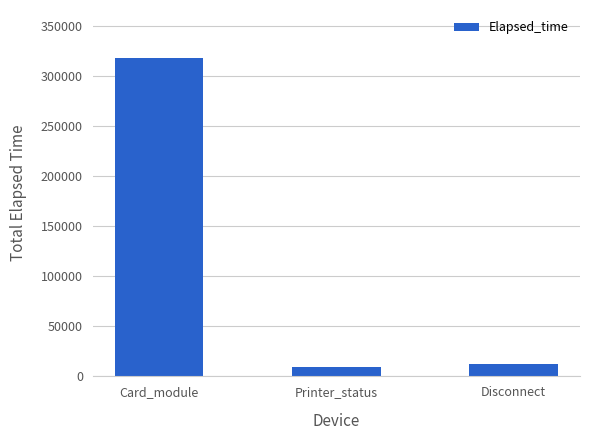

What is the label of the 1st bar from the right?

Disconnect